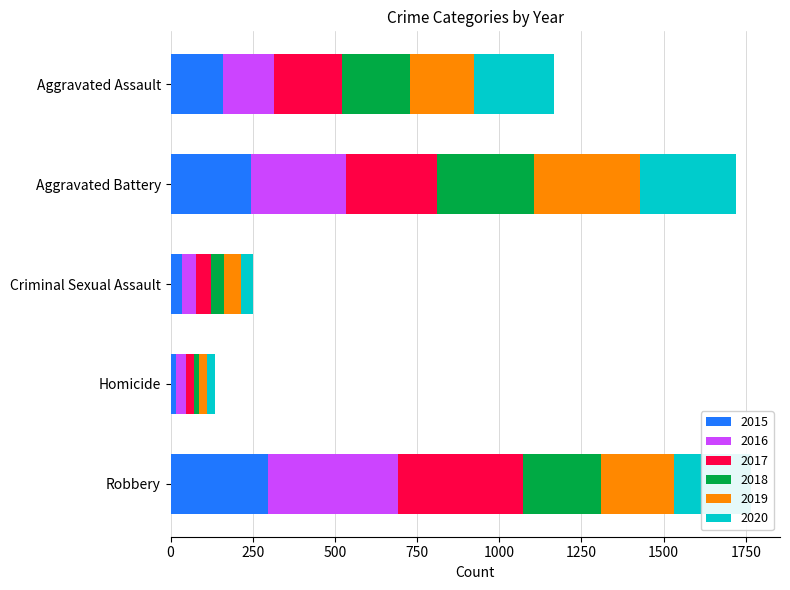

What is the maximum value for 2015?

297